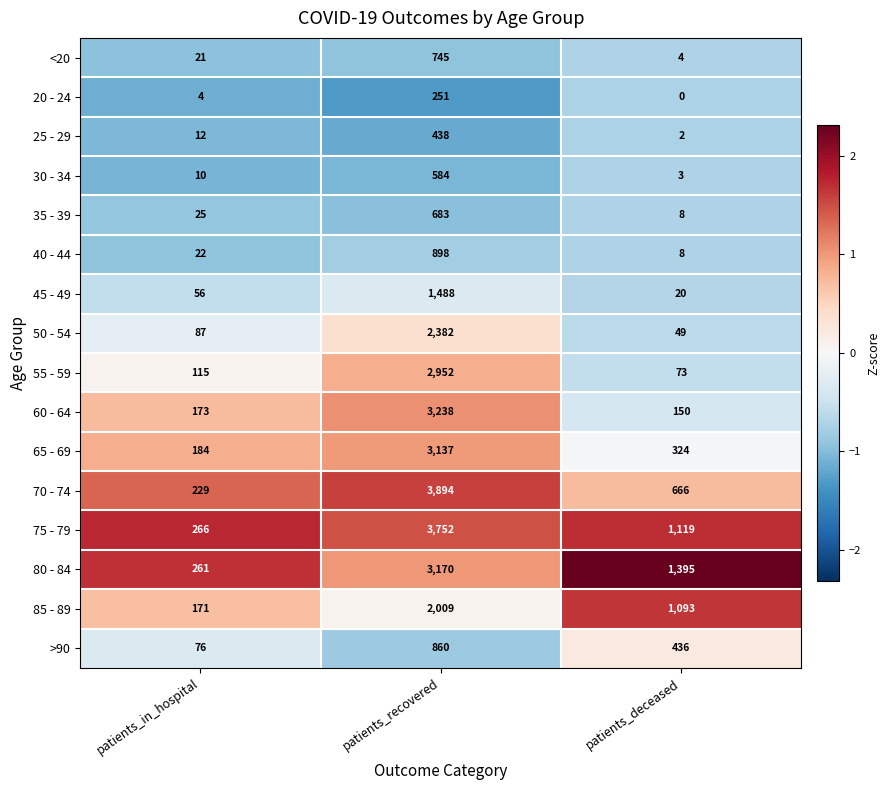

Which series has the largest total across all categories?

75 - 79